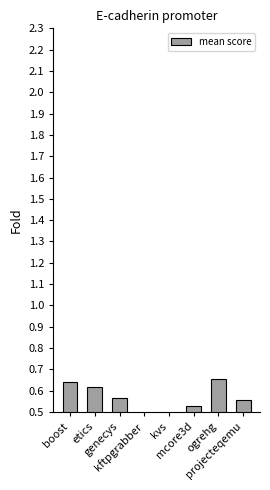

Reading left to right, transcribe all the data shown in this chart.

boost=0.6	etics=0.6	genecys=0.6	kftpgrabber=0.5	kvs=0.3	mcore3d=0.5	ogrehg=0.7	projecteqemu=0.6